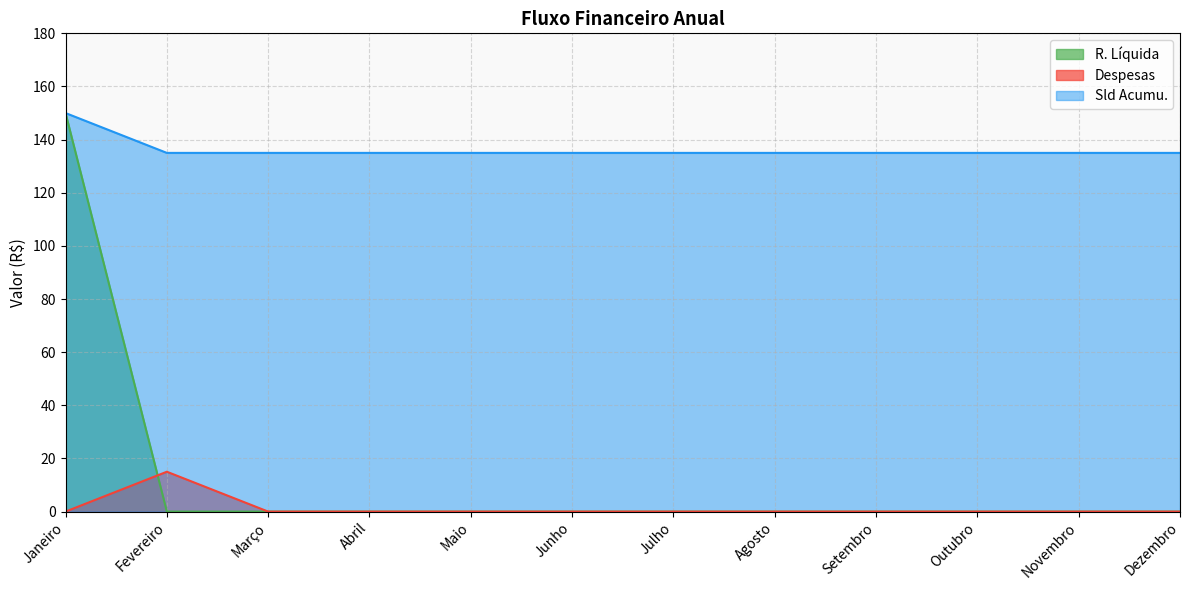

At which label is Despesas closest to 7?

Janeiro